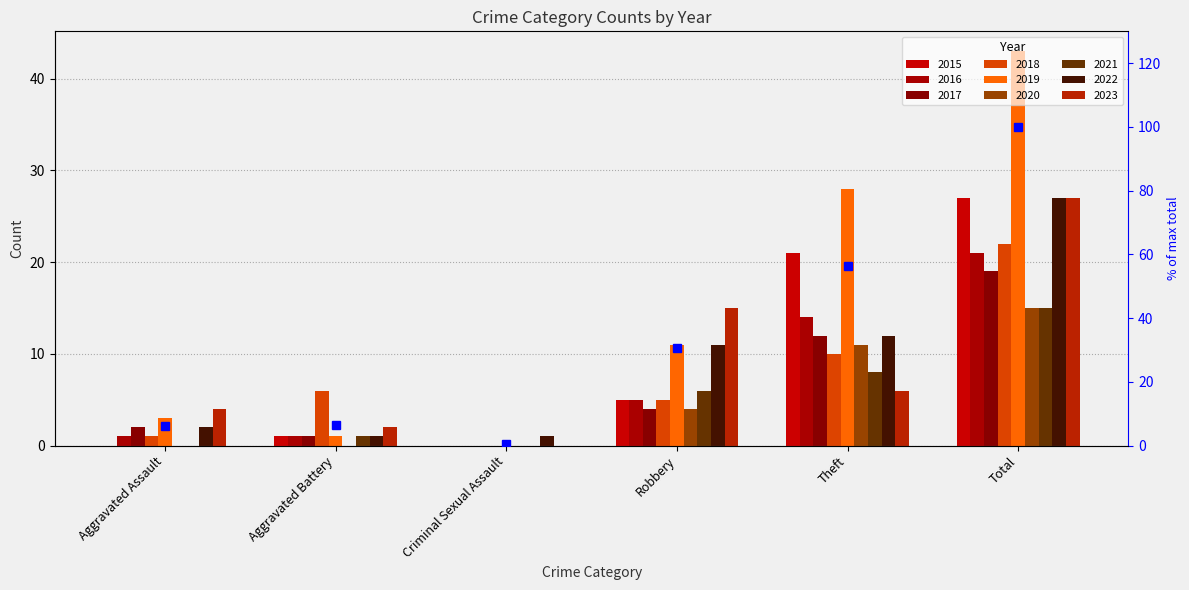

How many data points does each series have?

6